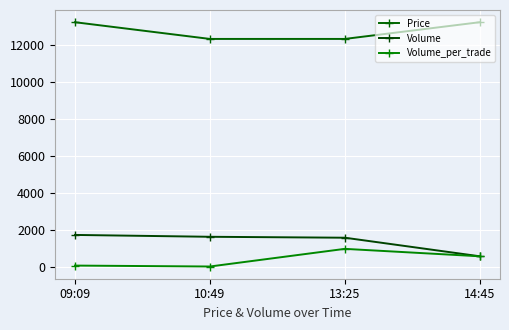

Is this an area chart (filled region under the line)?

No